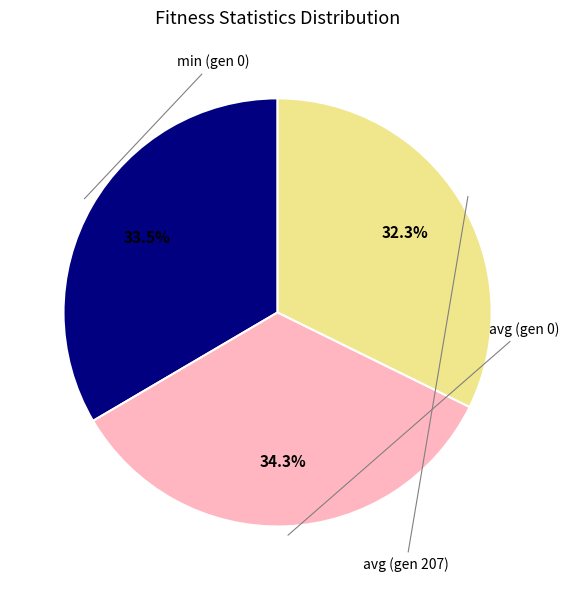

What percentage is the avg (gen 0) slice, to the nearest percent?

34%